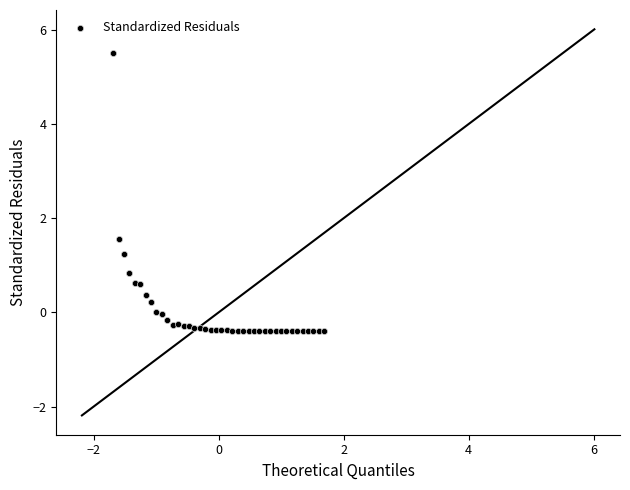

What Y value in the scatter plot is closest to 2?

1.5